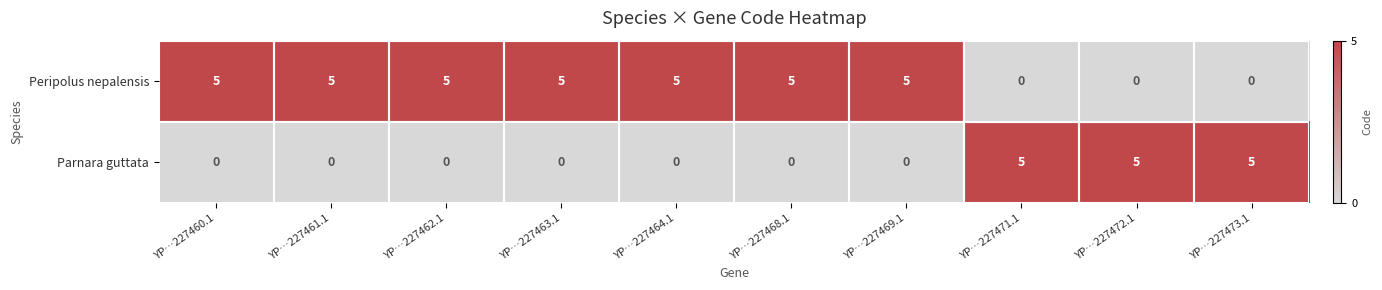

At YP…227471.1, list the series in order from smallest to largest.

Peripolus nepalensis, Parnara guttata